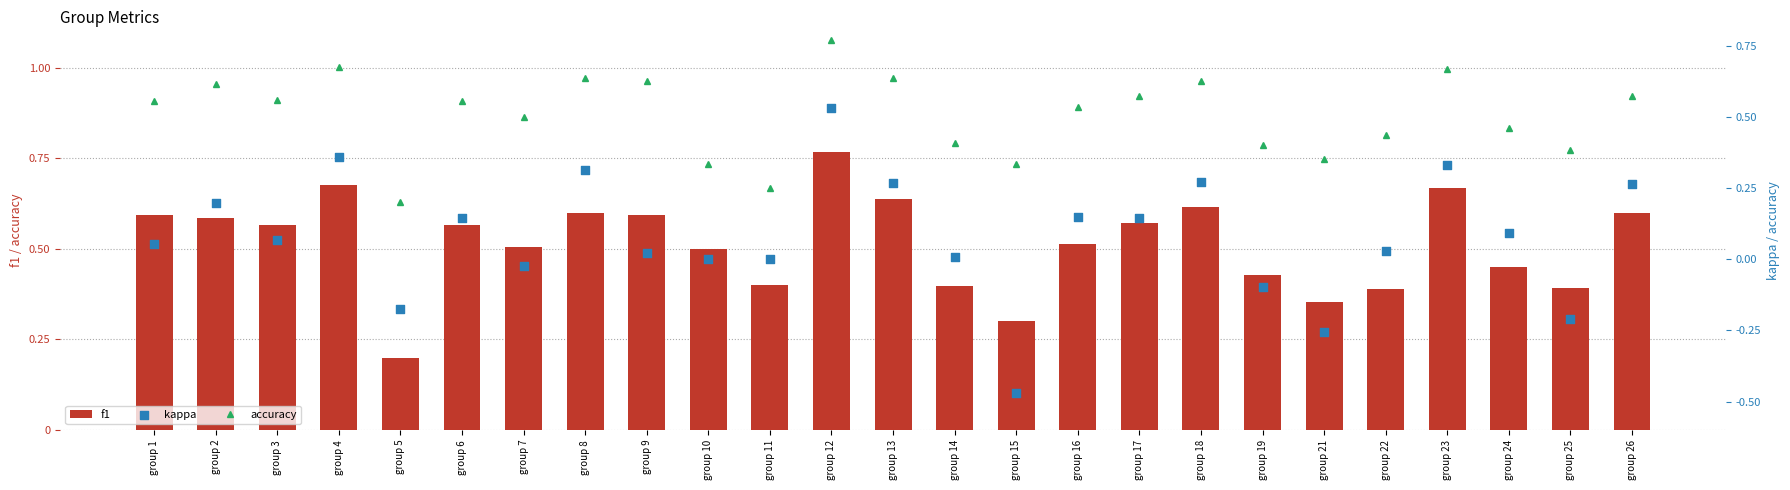

At how many categories does at least one series exceed 0?

25